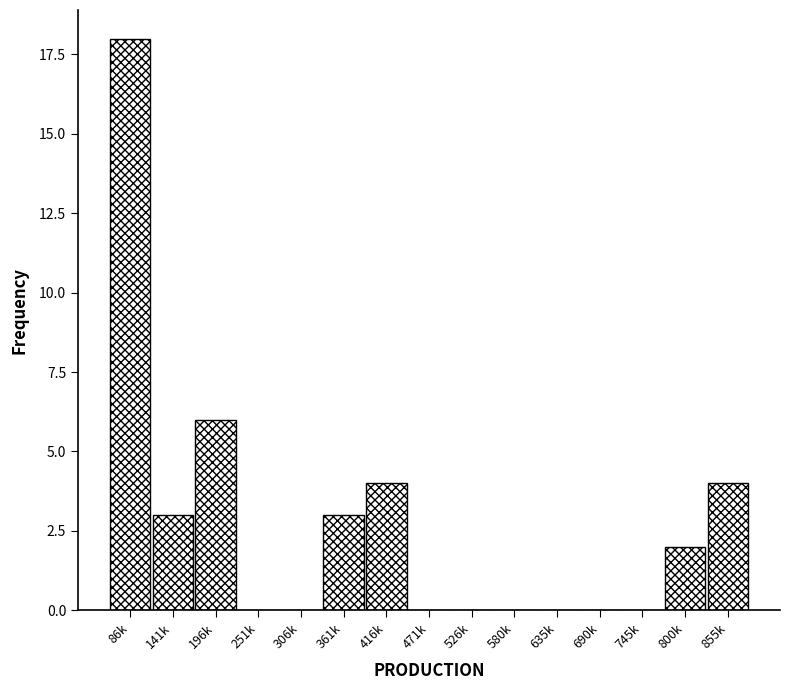

Reading right to left, list all the values displayed in this chart.

855k=4	800k=2	745k=0	690k=0	635k=0	580k=0	526k=0	471k=0	416k=4	361k=3	306k=0	251k=0	196k=6	141k=3	86k=18